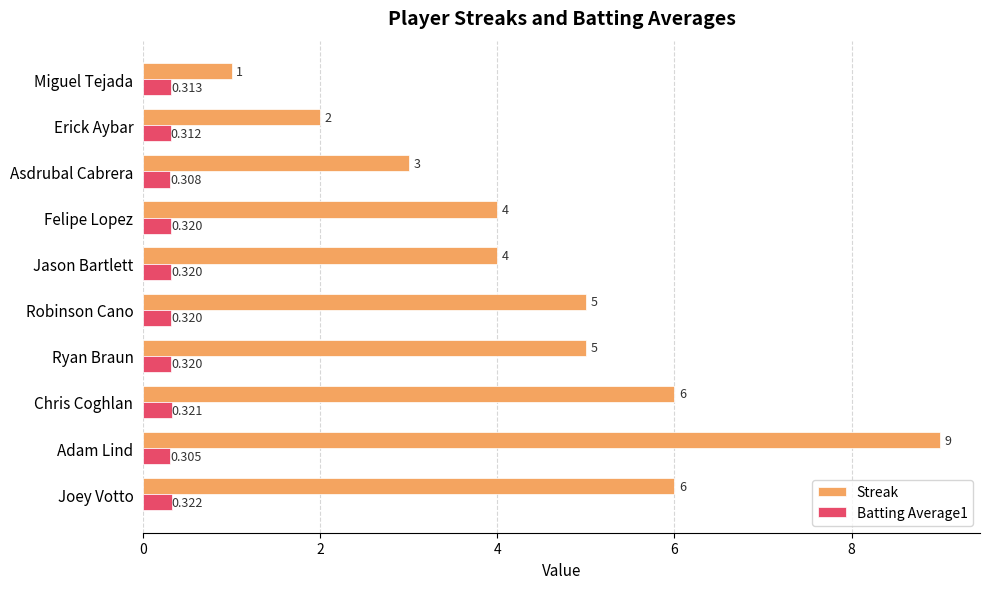

What is the sum of all Batting Average1 values?

3.2